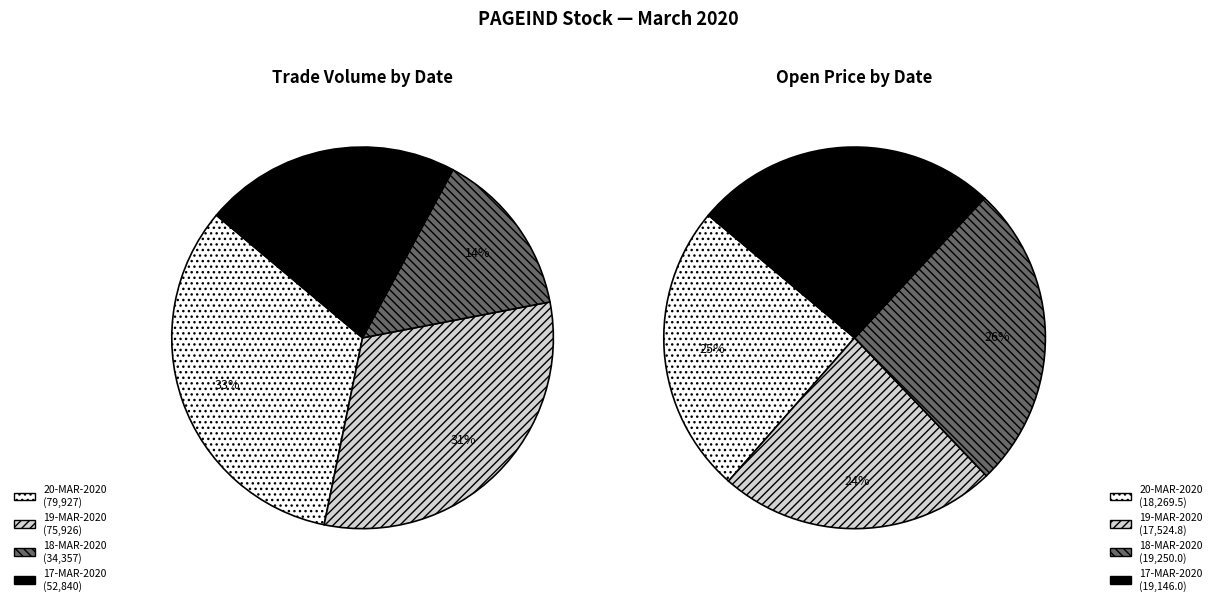

Is it true that 3 is 38% of the pie?

False